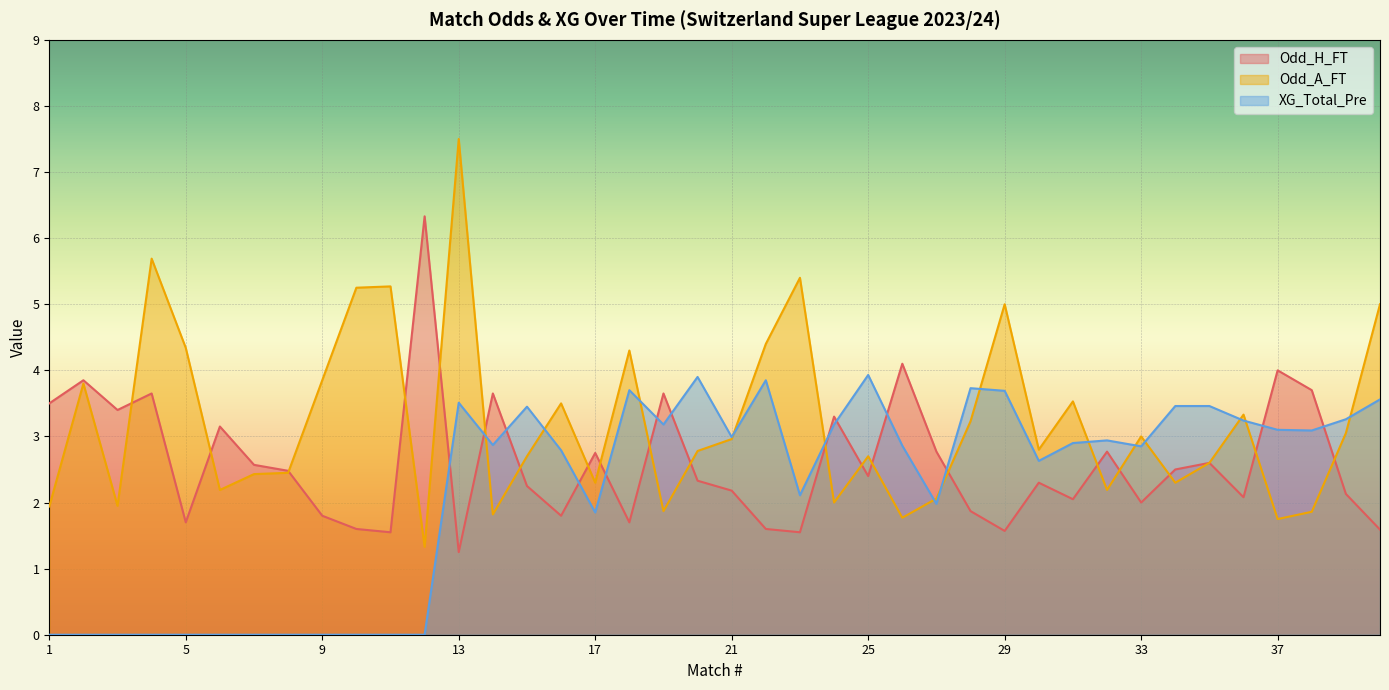

What is the sum of all XG_Total_Pre values?

88.1